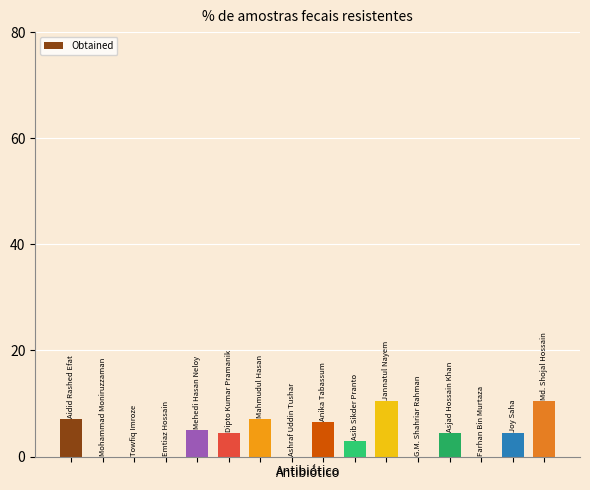

What is the sum of all values?

63.0